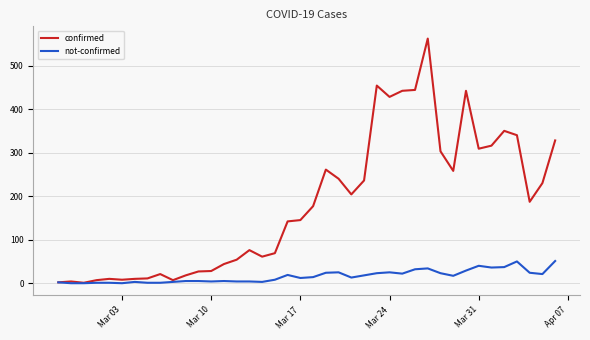

Rank the series by their maximum value, from lowest to highest.

not-confirmed, confirmed